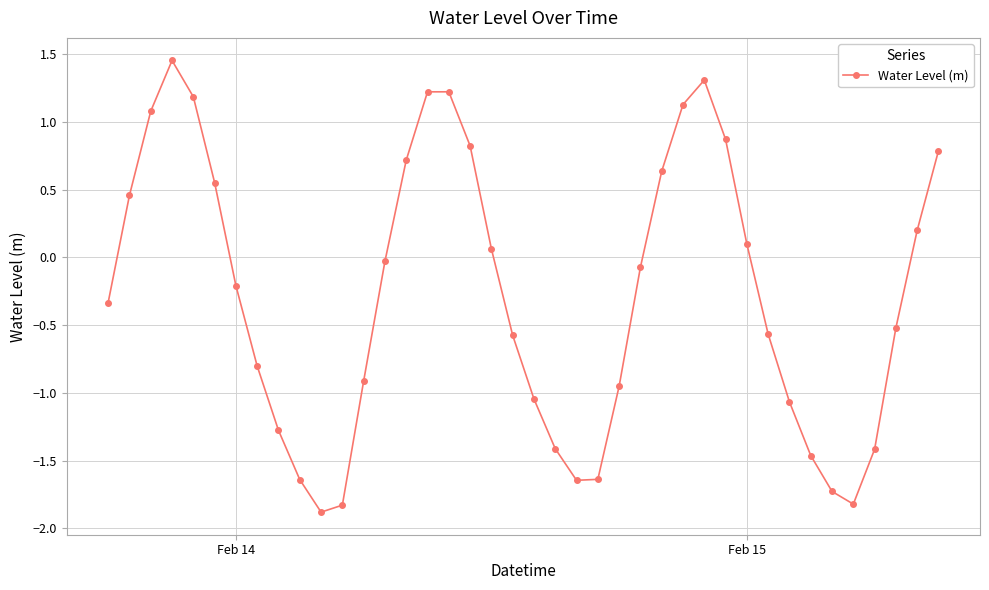

How many interior local peaks (higher than both neighbors) does the data have?

3